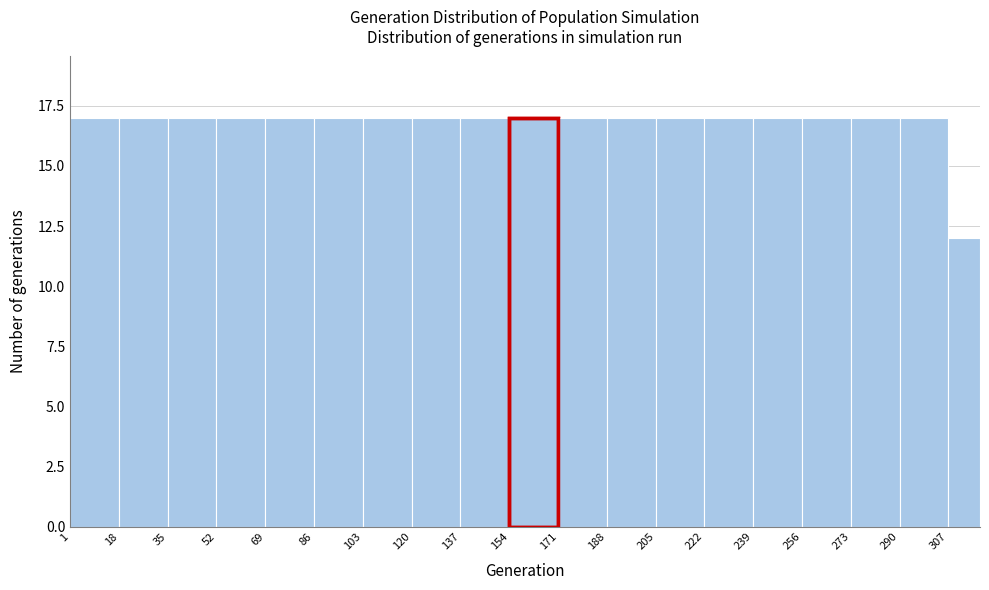

Reading left to right, list every bar in this chart as the range it spans on the x-axis followed by its height. Neither the bar edges nor the heights are printed on the chart, so give them approximately, as read against the axes.

1 to 18: 17
18 to 35: 17
35 to 52: 17
52 to 69: 17
69 to 86: 17
86 to 103: 17
103 to 120: 17
120 to 137: 17
137 to 154: 17
154 to 171: 17
171 to 188: 17
188 to 205: 17
205 to 222: 17
222 to 239: 17
239 to 256: 17
256 to 273: 17
273 to 290: 17
290 to 307: 17
307 to 318: 12